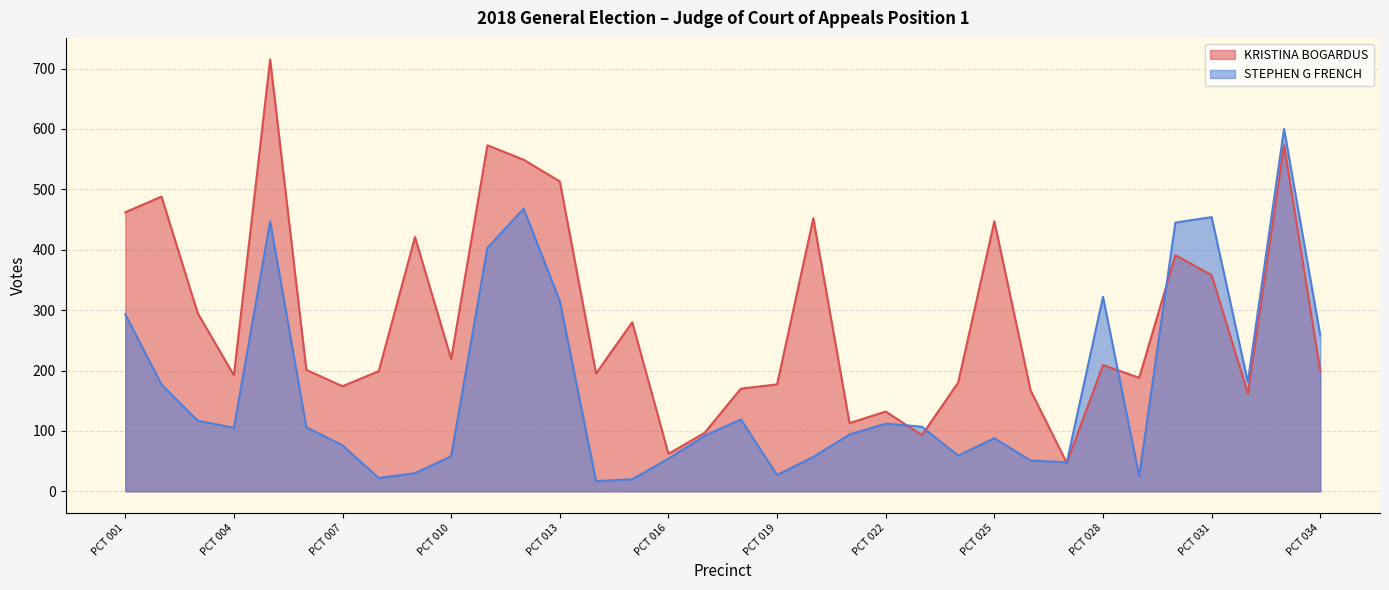

Does the chart display data point markers on the line(s)?

No